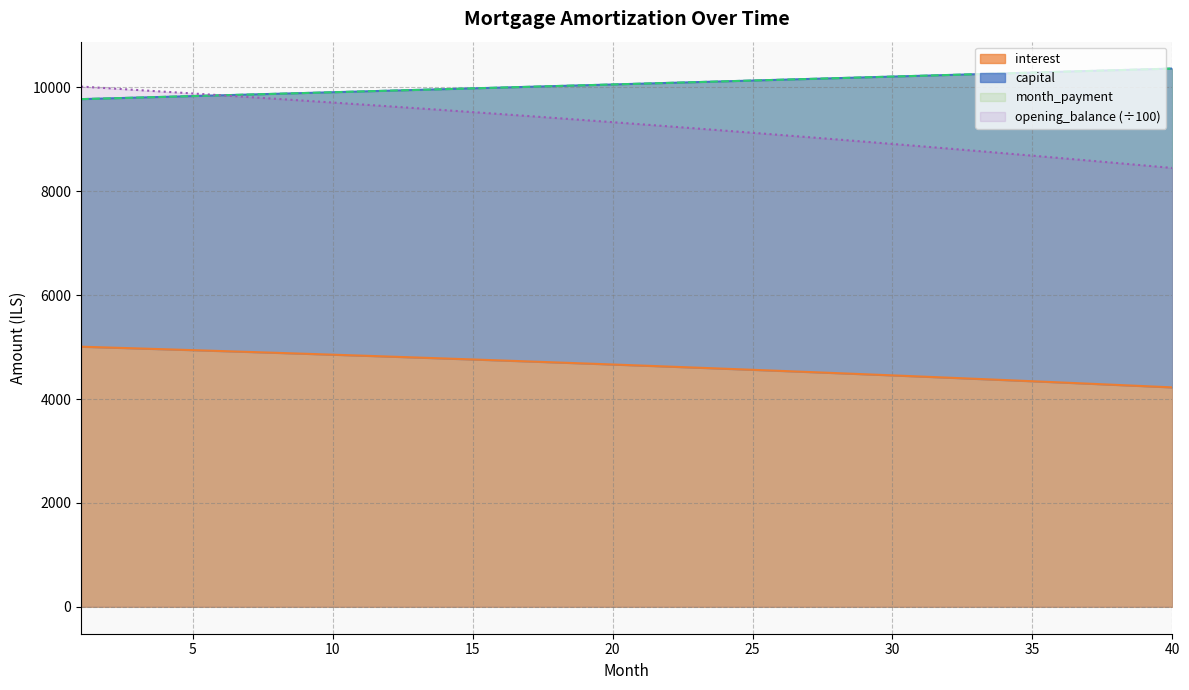

Which series has the widest spread of values?

interest